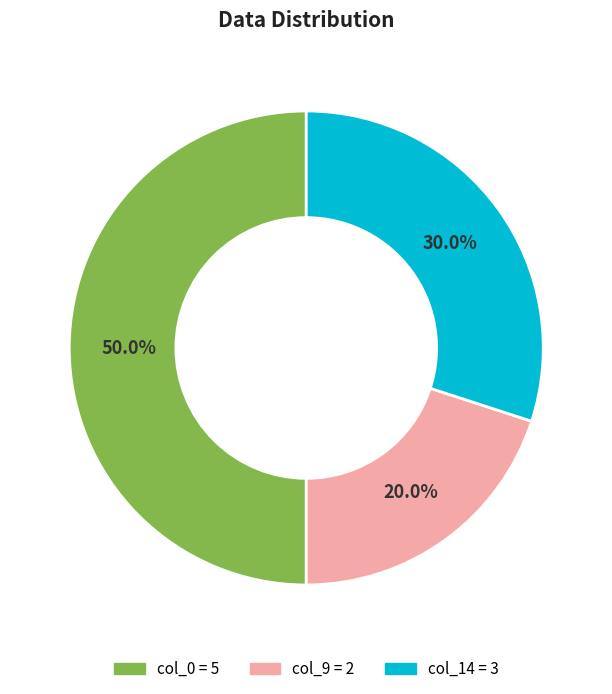

How many segments does this pie chart have?

3